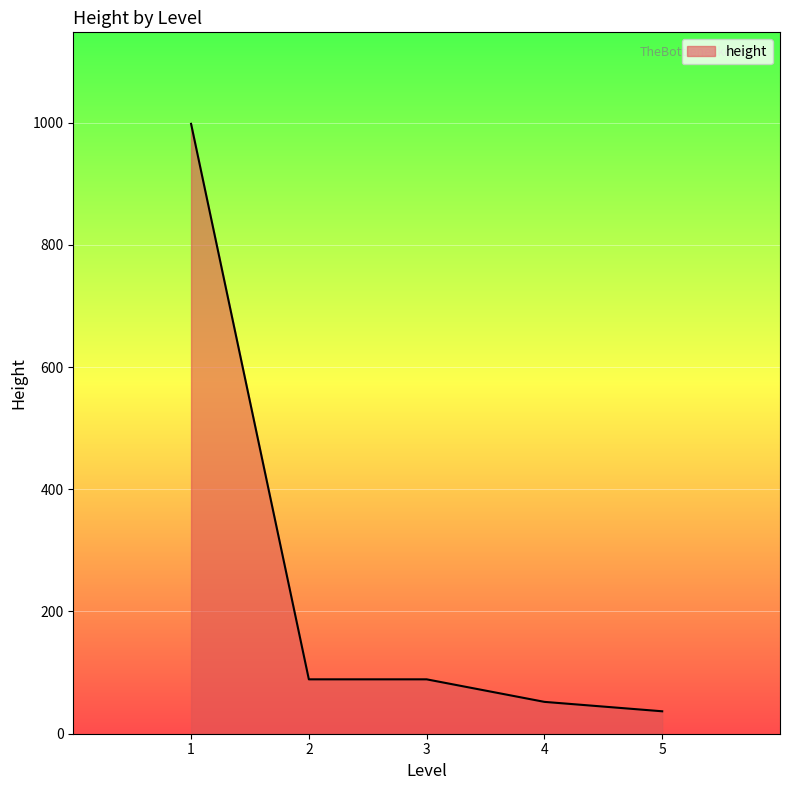

Count the number of categories in the chart.

5